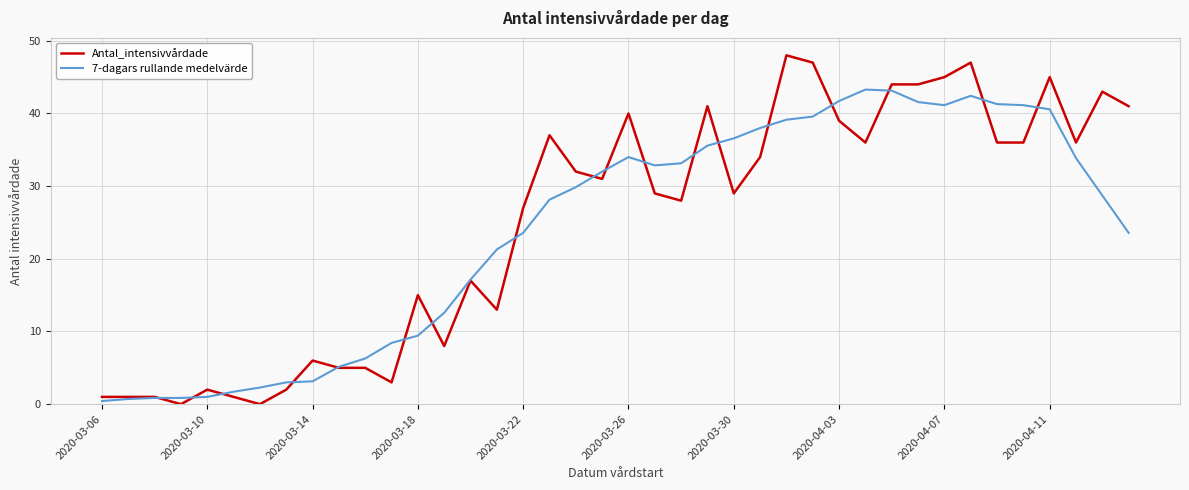

What is the maximum value shown in the chart?

48.0